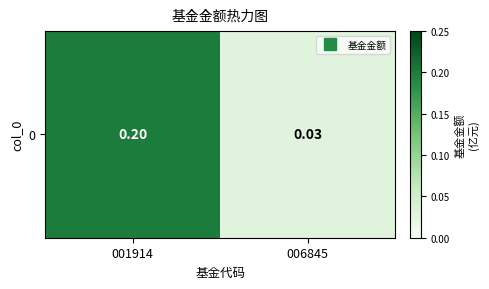

What is the sum of the values at 006845 and 001914?

0.2